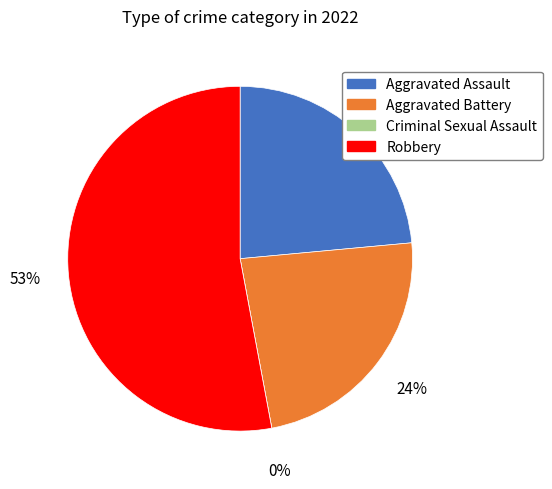

Count the number of slices in the pie.

4